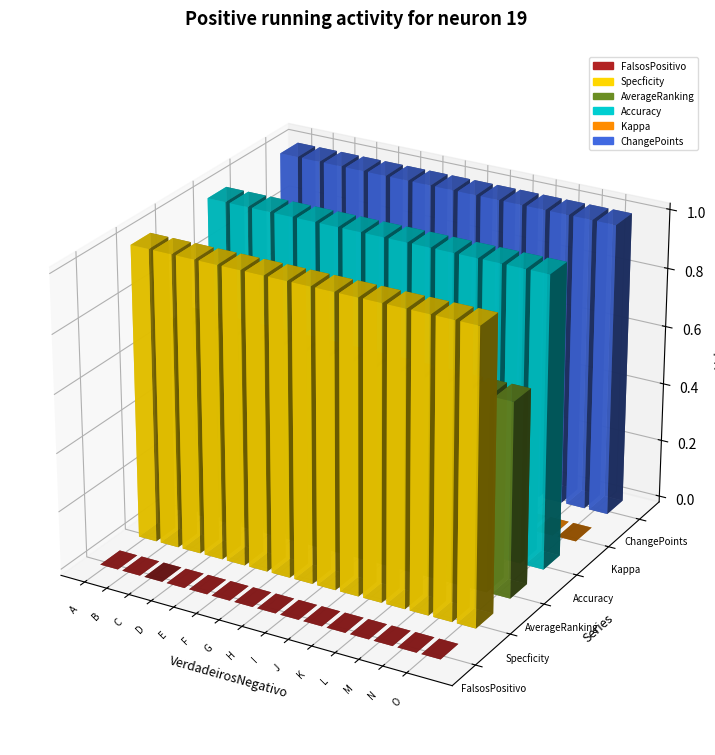

At which category is the sum across all series the highest?

A